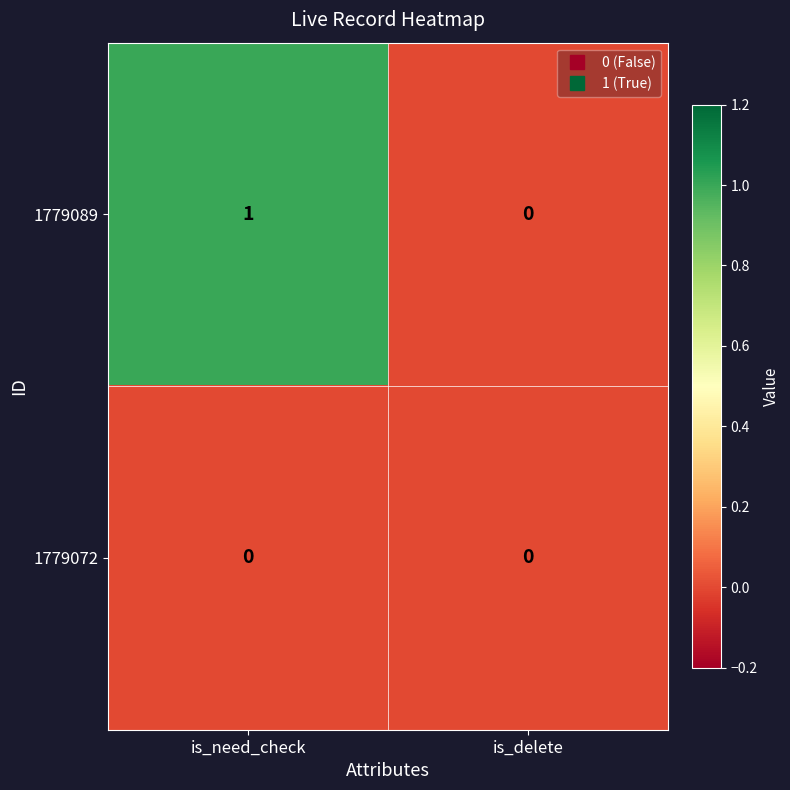

Rank the series by their maximum value, from lowest to highest.

1779072, 1779089